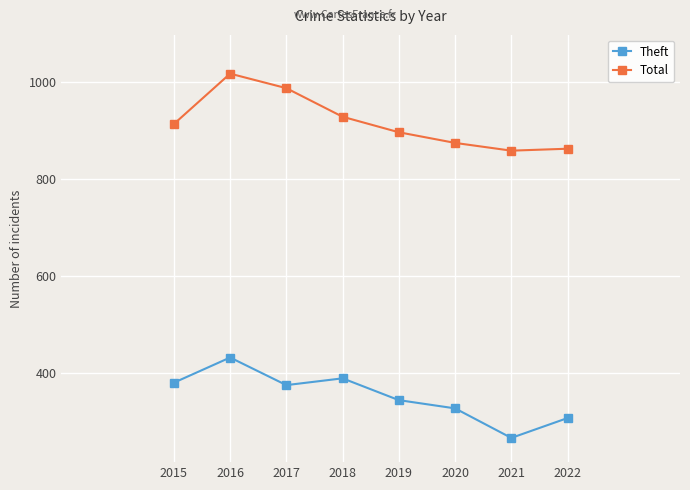

Reading left to right, transcribe all the data shown in this chart.

Theft: 2015=379	2016=431	2017=374	2018=388	2019=343	2020=326	2021=265	2022=306
Total: 2015=913	2016=1017	2017=987	2018=928	2019=896	2020=874	2021=858	2022=862